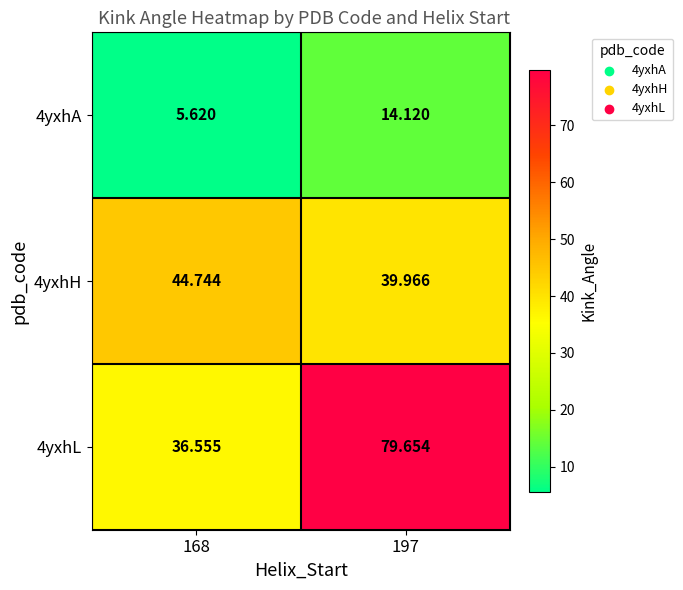

How many categories are shown in the chart?

2